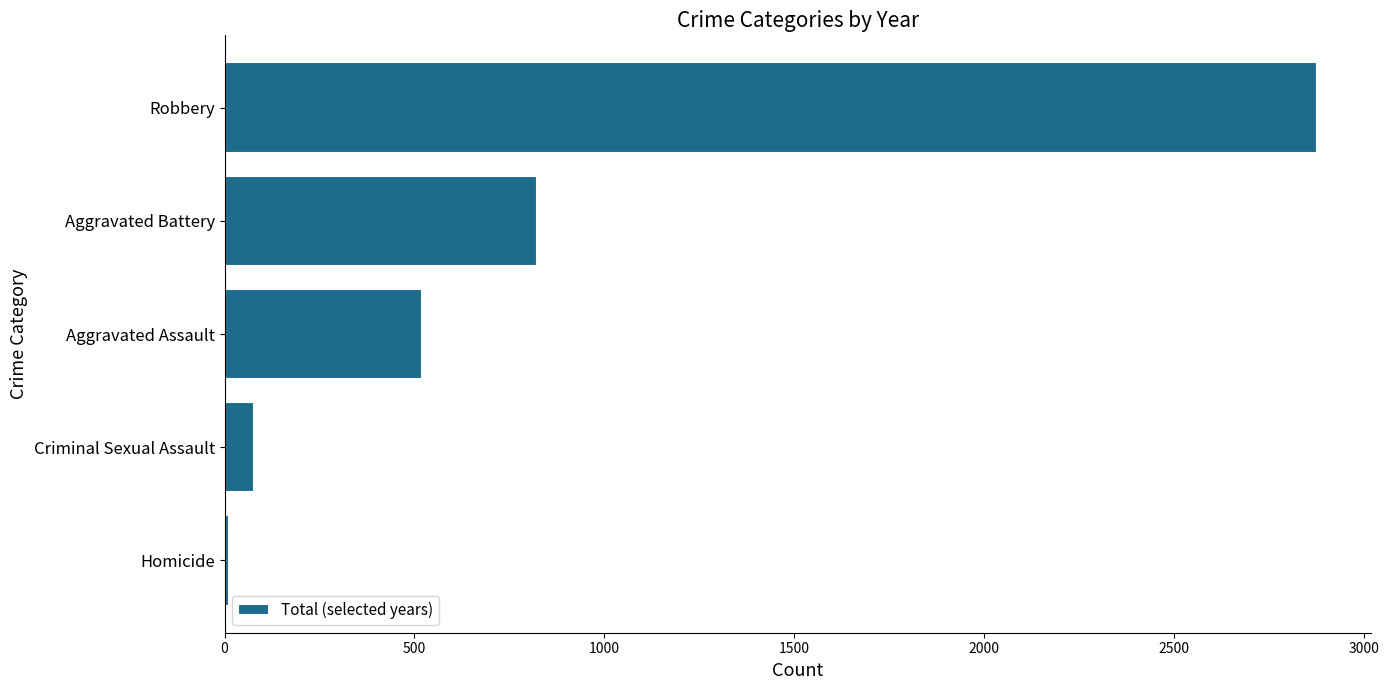

The value at Aggravated Assault is 520. True or false?

True